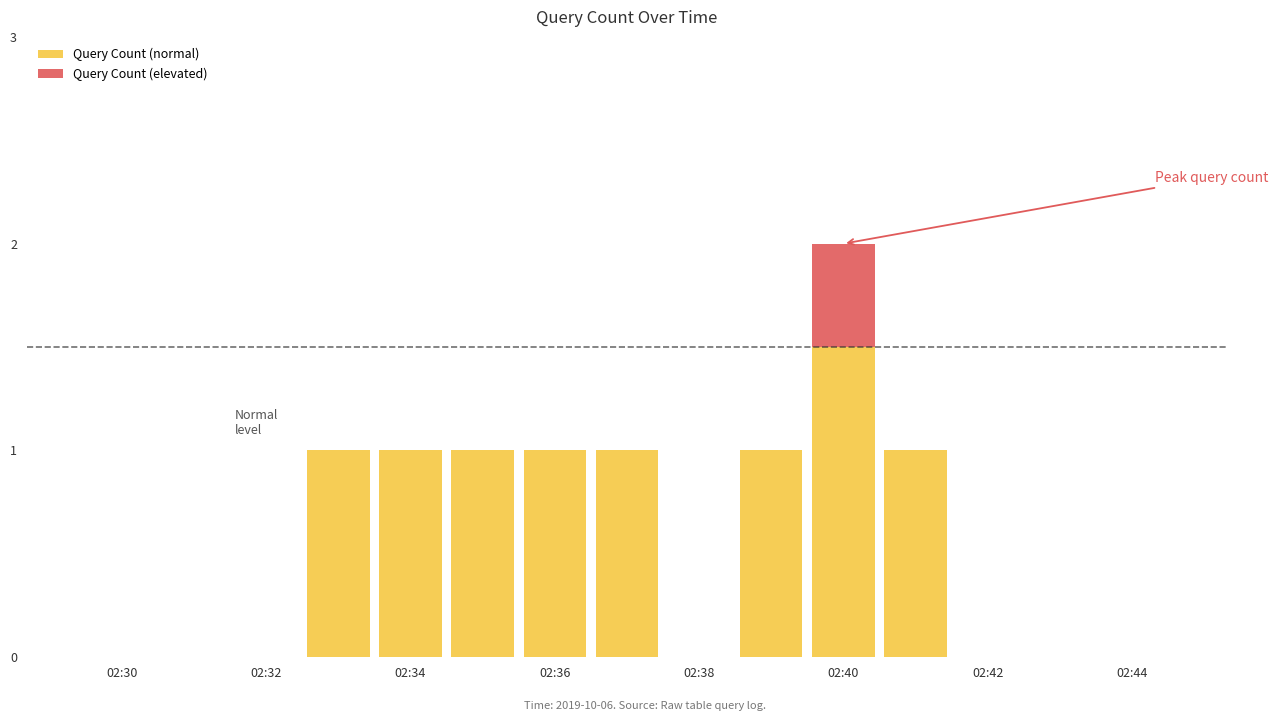

What is the sum of all Query Count (normal) values?

8.5